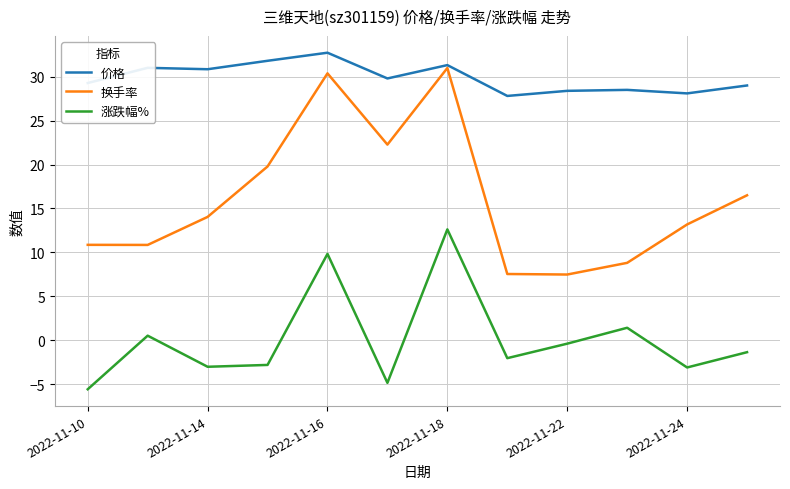

What are all the series names shown in the legend?

价格, 换手率, 涨跌幅%